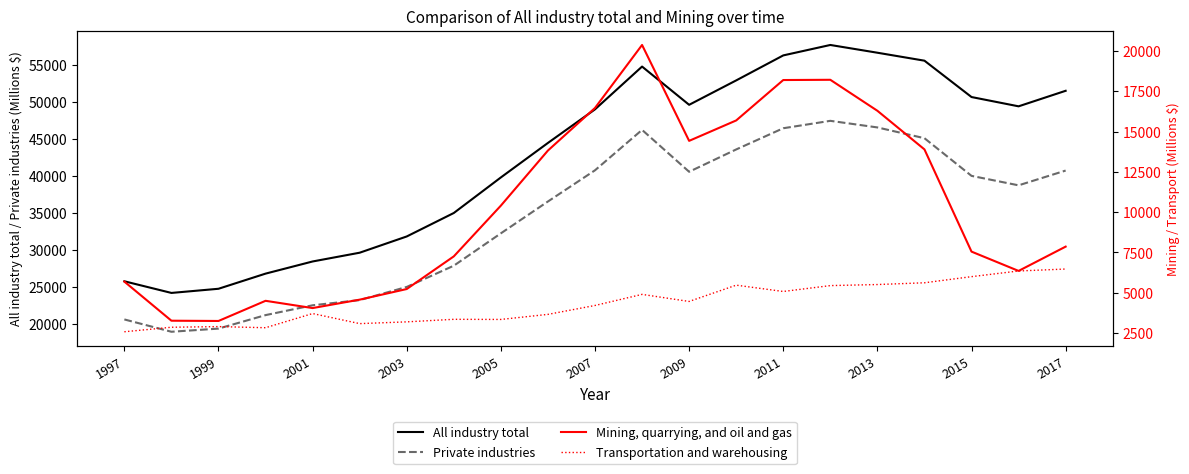

What is the lowest value of the All industry total series?

24170.4